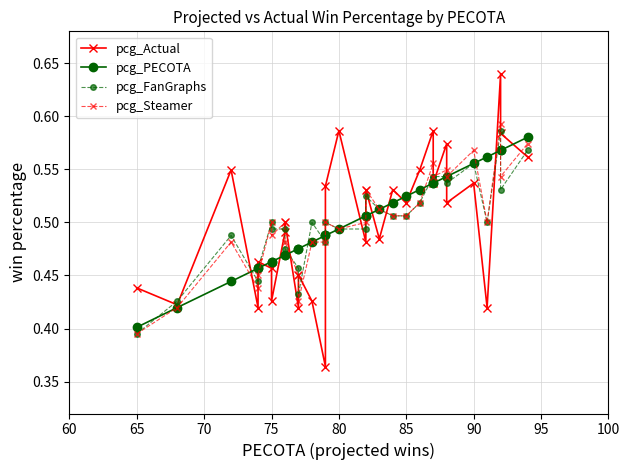

What is the highest value of the pcg_FanGraphs series?

0.6